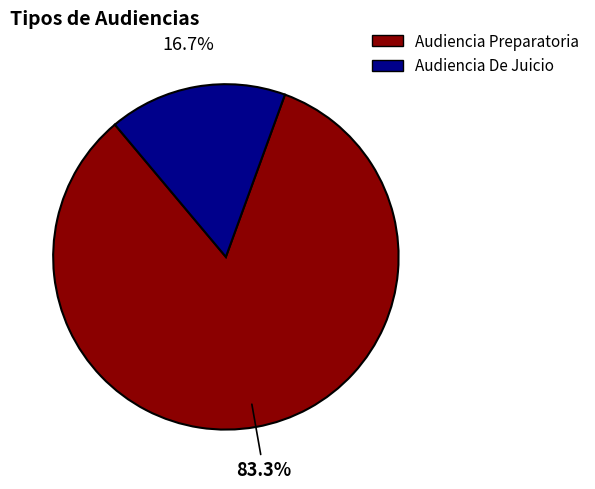

To the nearest percent, what is the average slice percentage?

50%